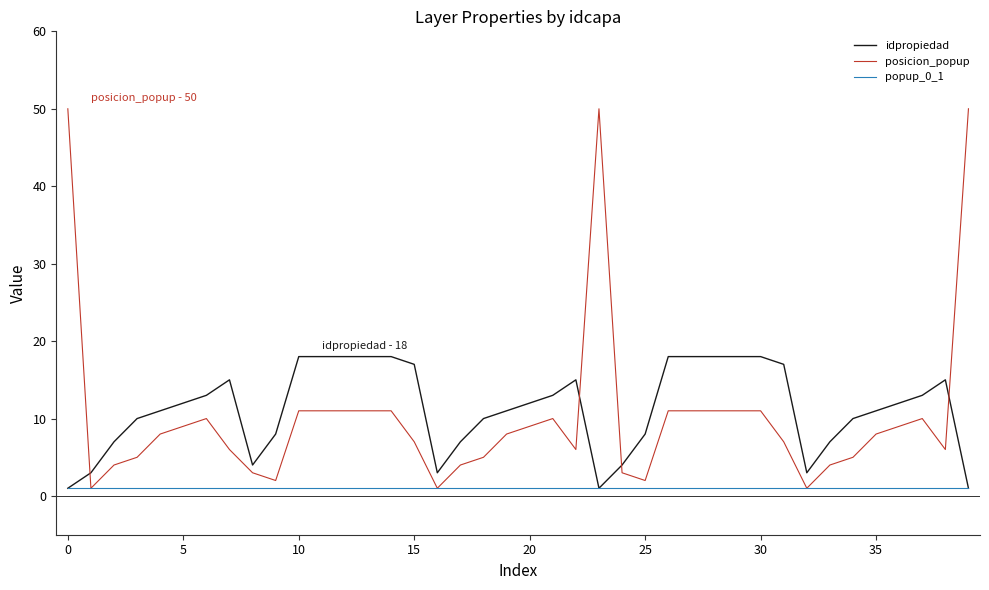

Which series ends up on top after the final intersection of posicion_popup and idpropiedad?

posicion_popup